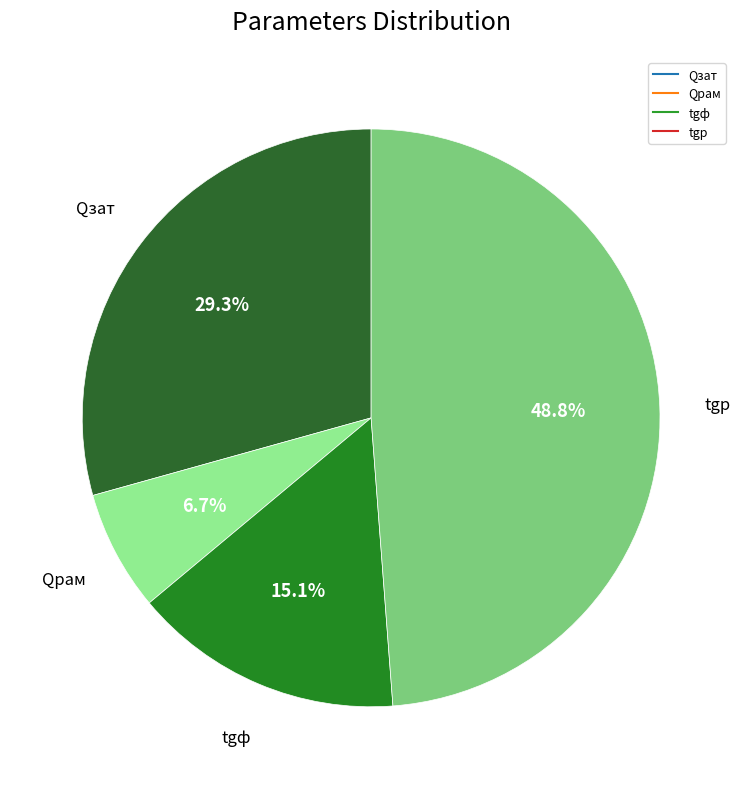

Do tgф and tgр together represent more than half of the pie?

Yes